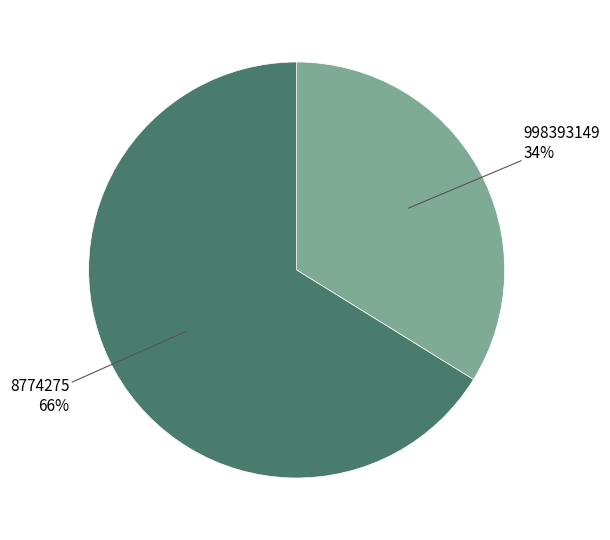

Does any single category account for the majority?

Yes